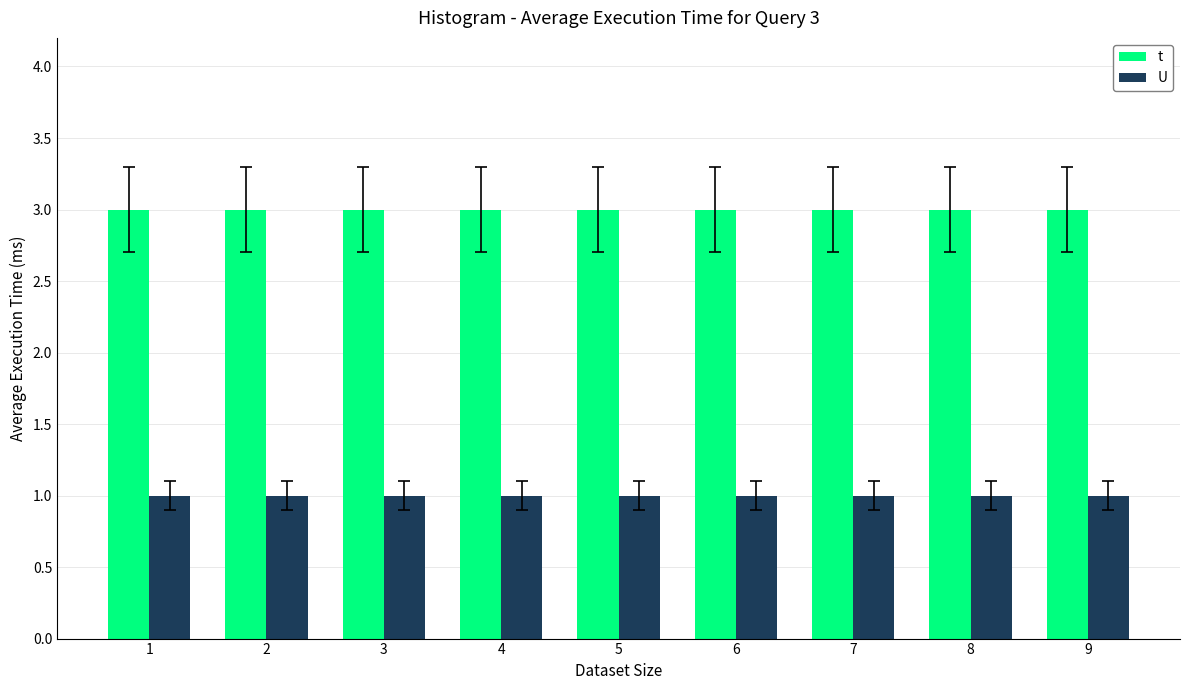

What is the minimum value for U?

1